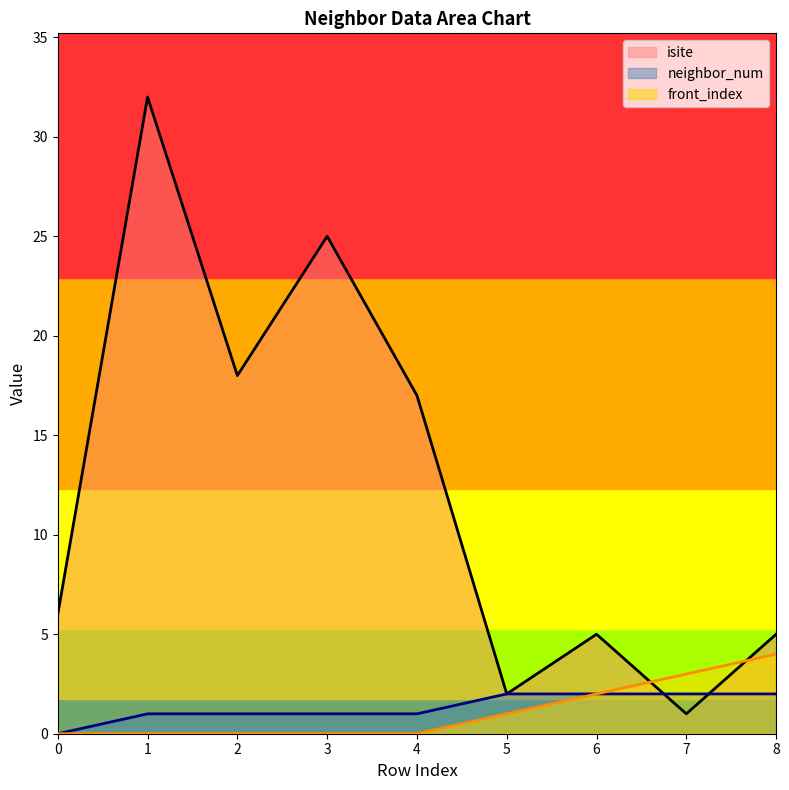

Does the chart display data point markers on the line(s)?

No